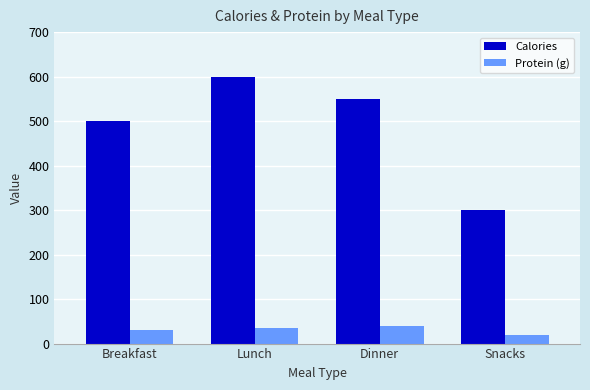

What is the difference between the maximum and minimum values in the Protein (g) series?

20